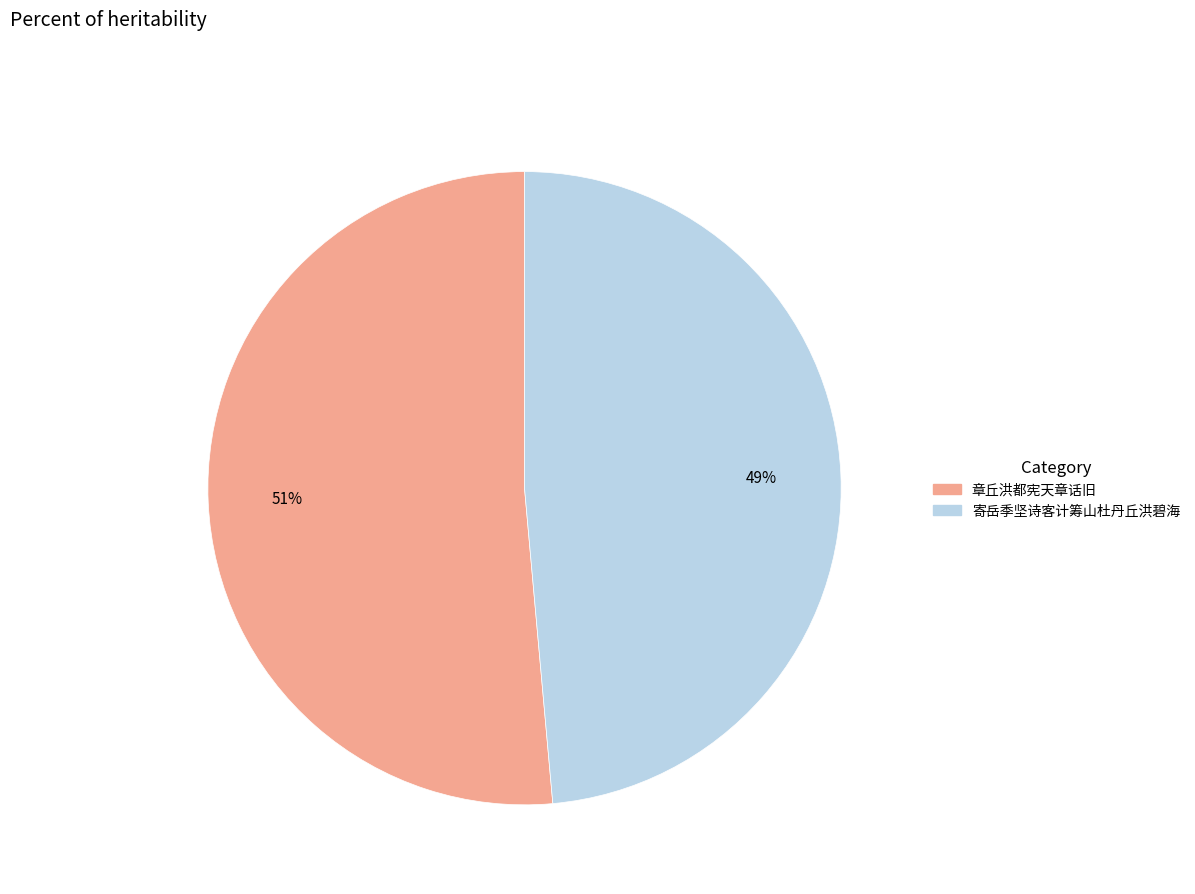

Which has a higher value, 章丘洪都宪天章话旧 or 寄岳季坚诗客计筹山杜丹丘洪碧海?

章丘洪都宪天章话旧